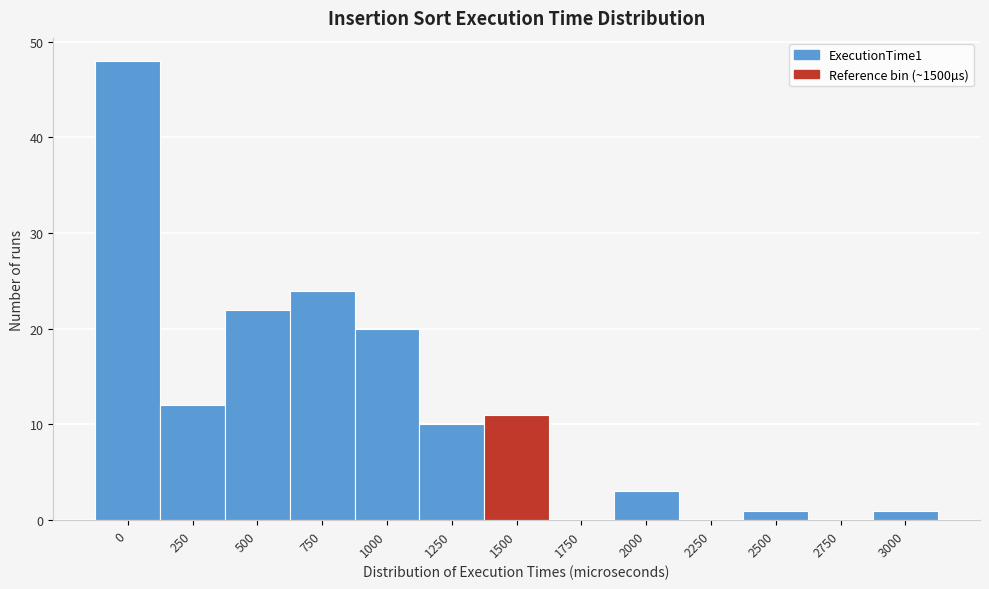

Reading left to right, what are all the values shown in this chart?

0=48	250=12	500=22	750=24	1000=20	1250=10	1500=11	1750=0	2000=3	2250=0	2500=1	2750=0	3000=1